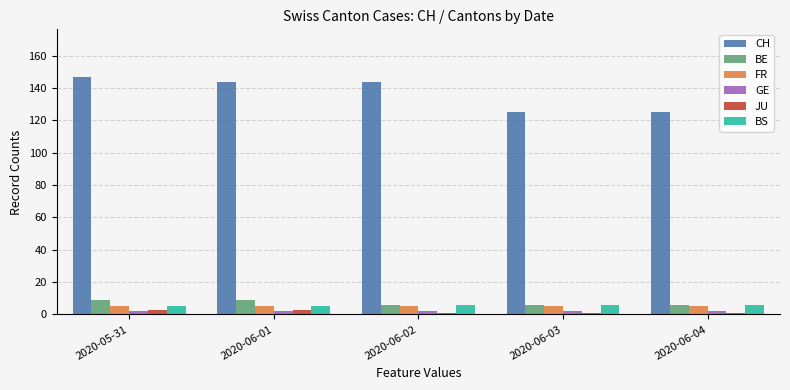

Is it true that FR equals 5 at 2020-05-31?

True